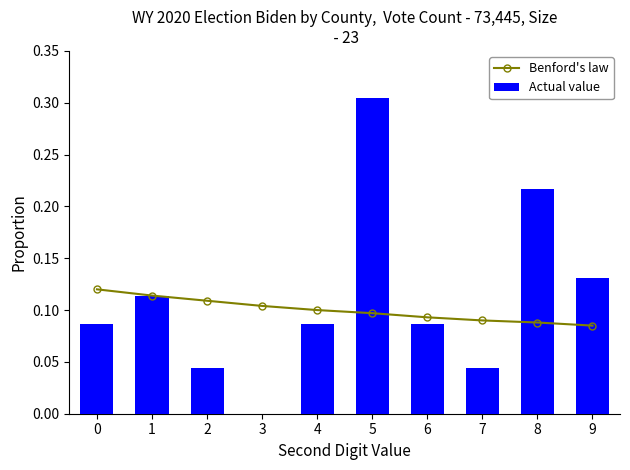

What value does the Benford's law series have at 3?

0.1